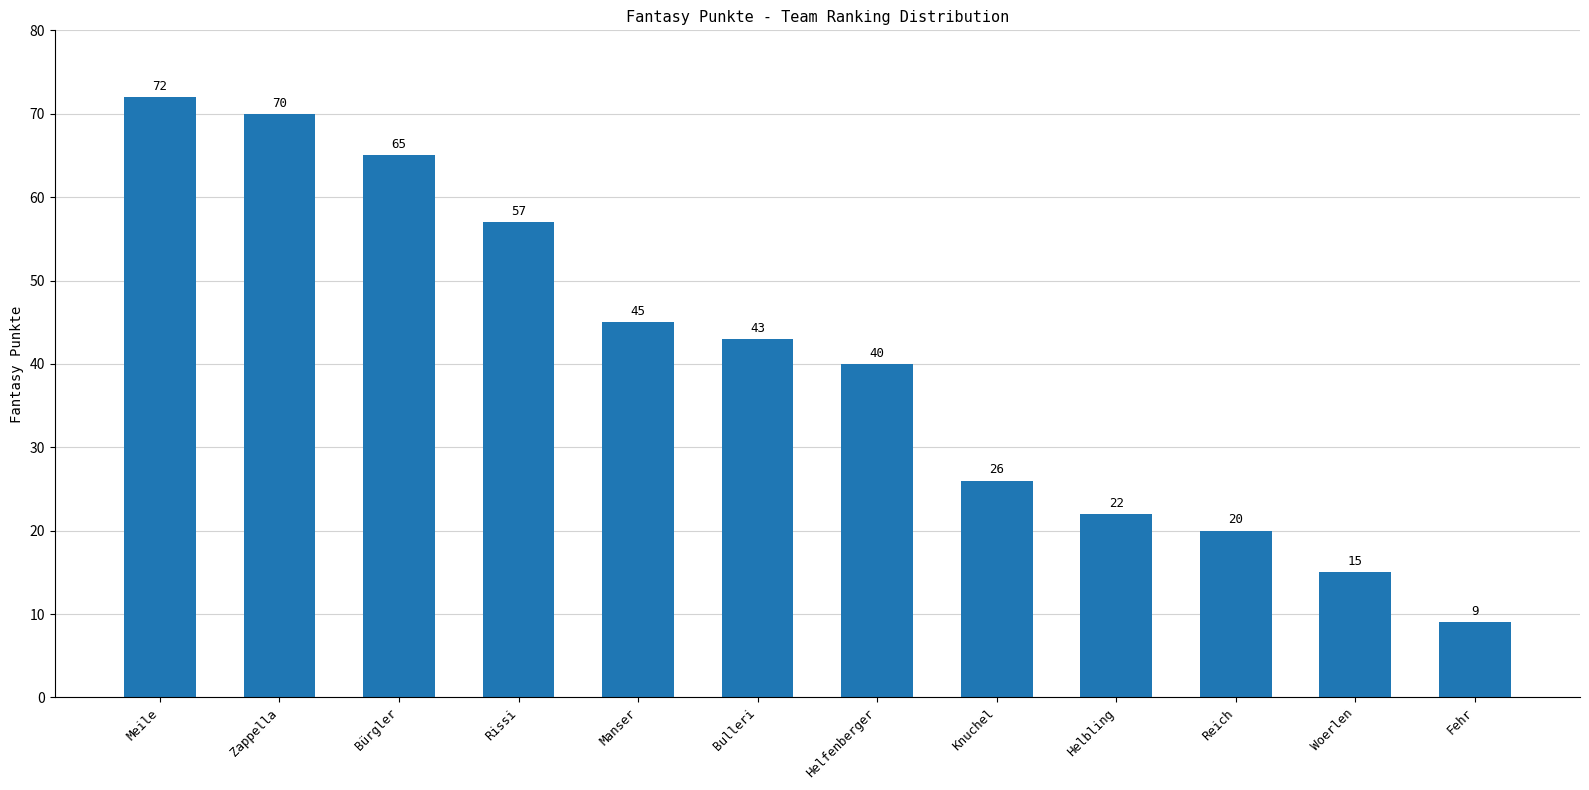

Where does the data first go above 43?

Meile